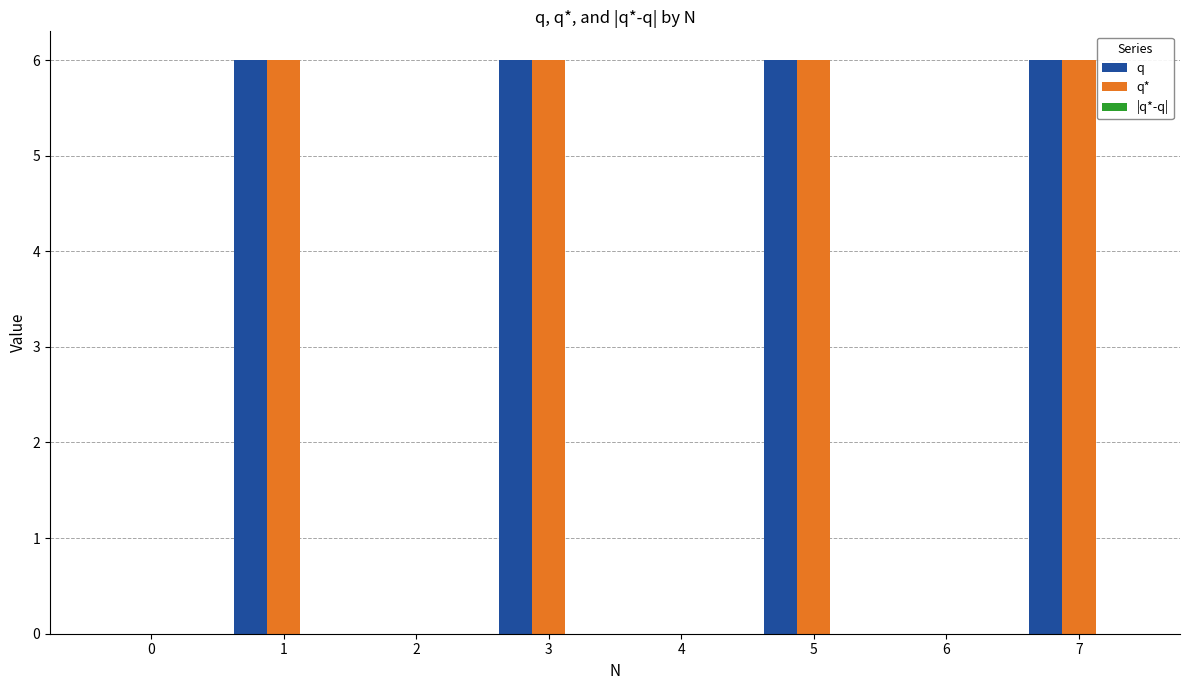

What is the highest value of the q* series?

6